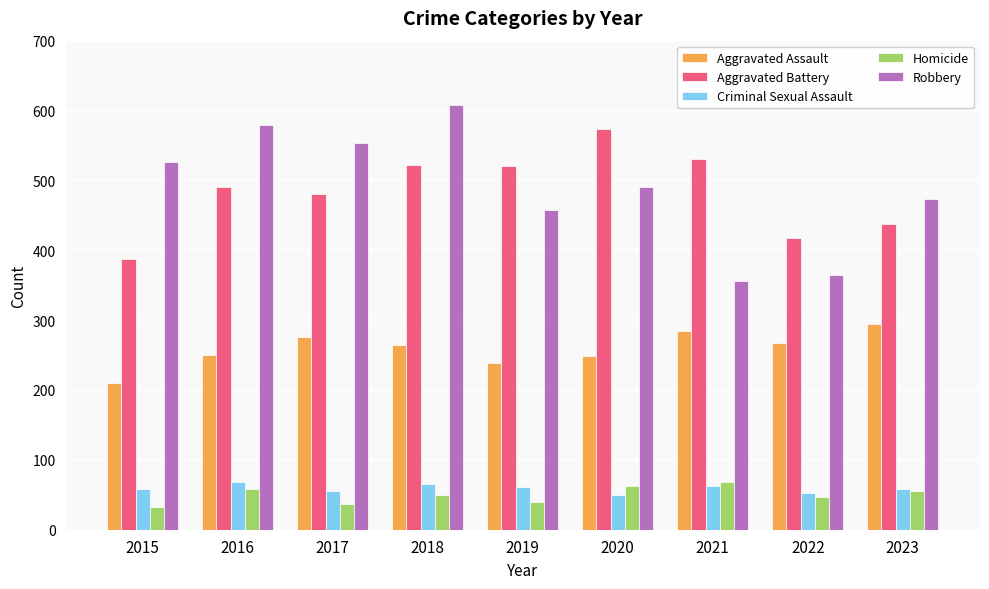

How many bars are there in each group?

5